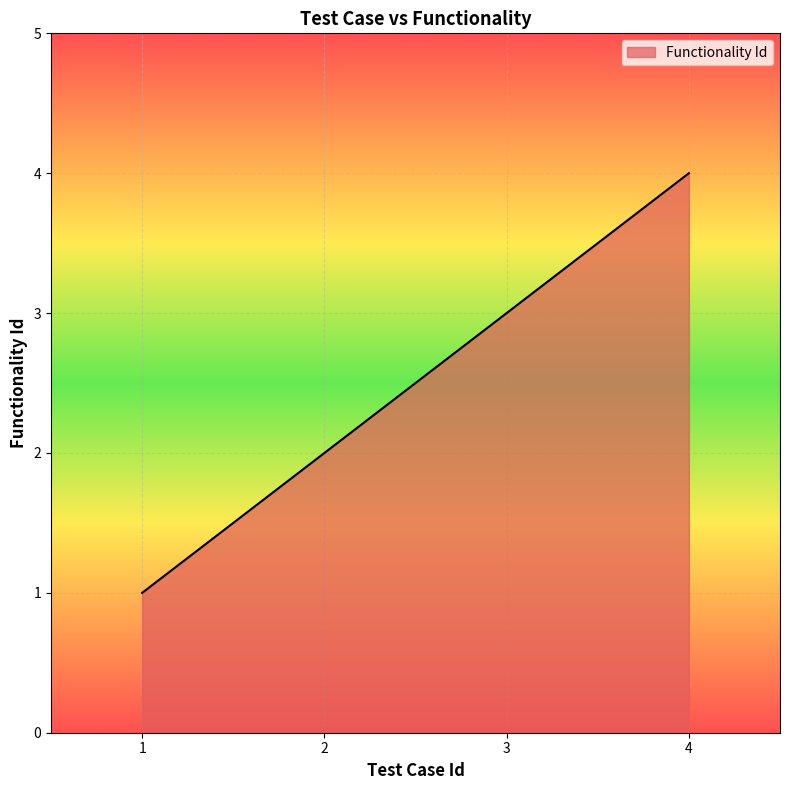

What is the ratio of the value at 1 to the value at 3?

0.3